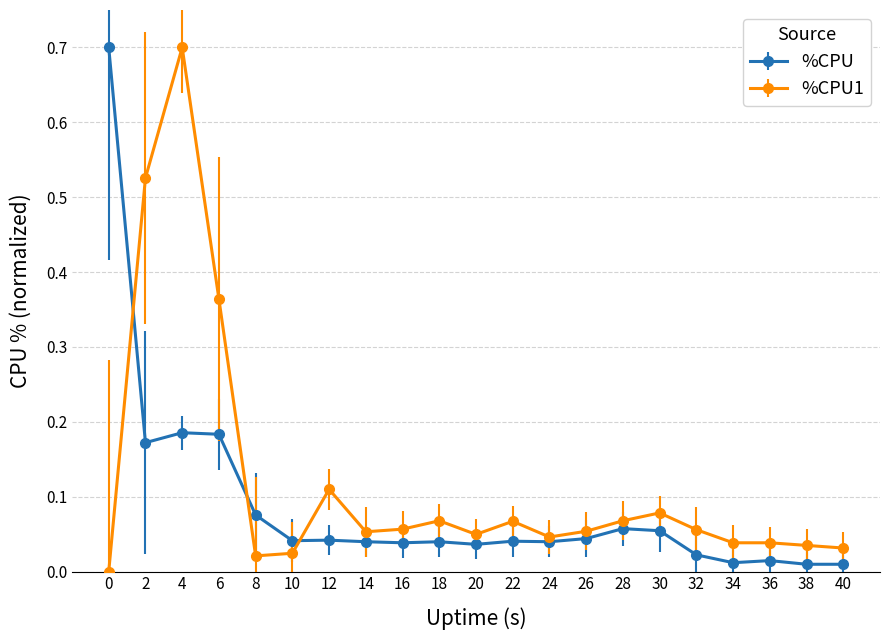

True or false: %CPU1 and %CPU intersect in this chart.

True